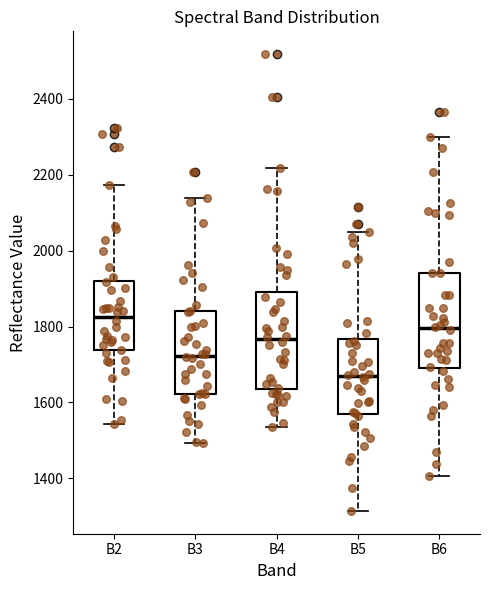

Reading left to right, read every box against the y-axis: the position of its median line, the range the box covers, and the ends of its whiskers. The values are not printed on the chart, so give them approximately, as read against the axis.

B2: median 1820, box 1740 to 1920, whiskers 1540 to 2180
B3: median 1720, box 1620 to 1840, whiskers 1500 to 2140
B4: median 1760, box 1640 to 1900, whiskers 1540 to 2220
B5: median 1660, box 1560 to 1760, whiskers 1320 to 2040
B6: median 1800, box 1680 to 1940, whiskers 1400 to 2300